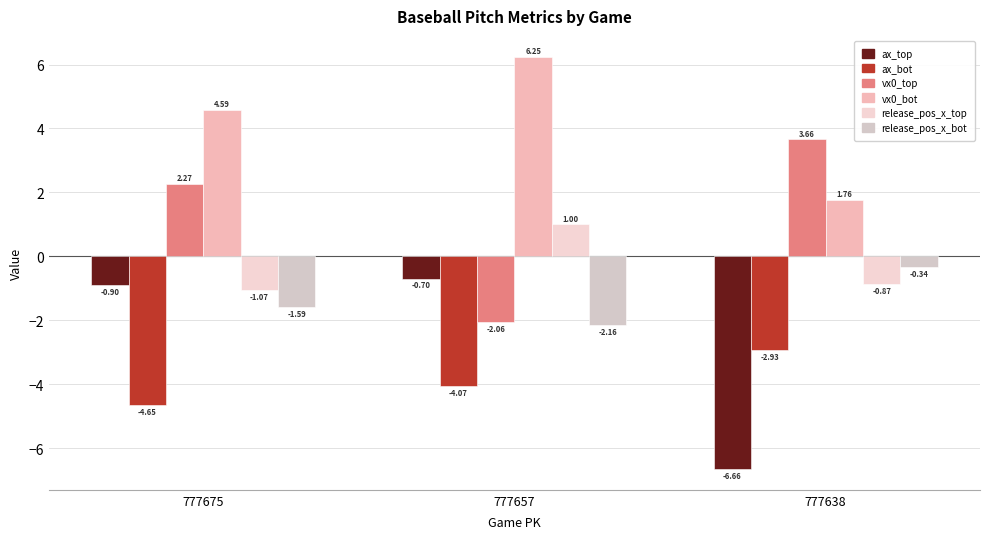

How many bars are there in each group?

6